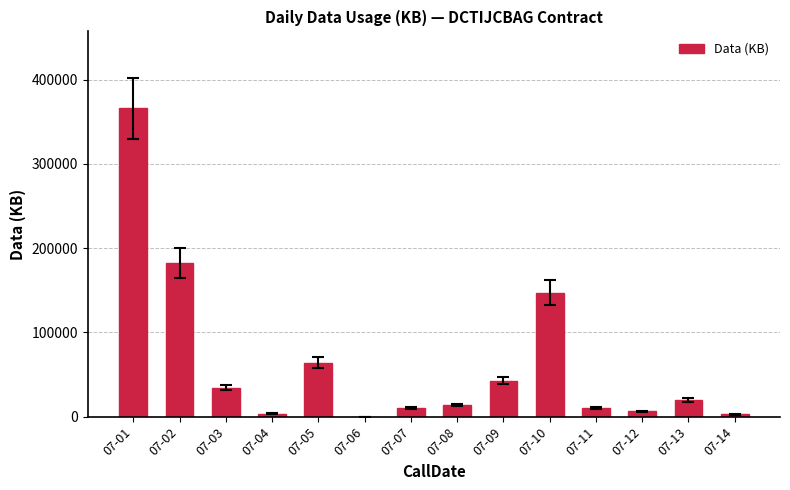

Between 07-07 and 07-05, which is larger?

07-05